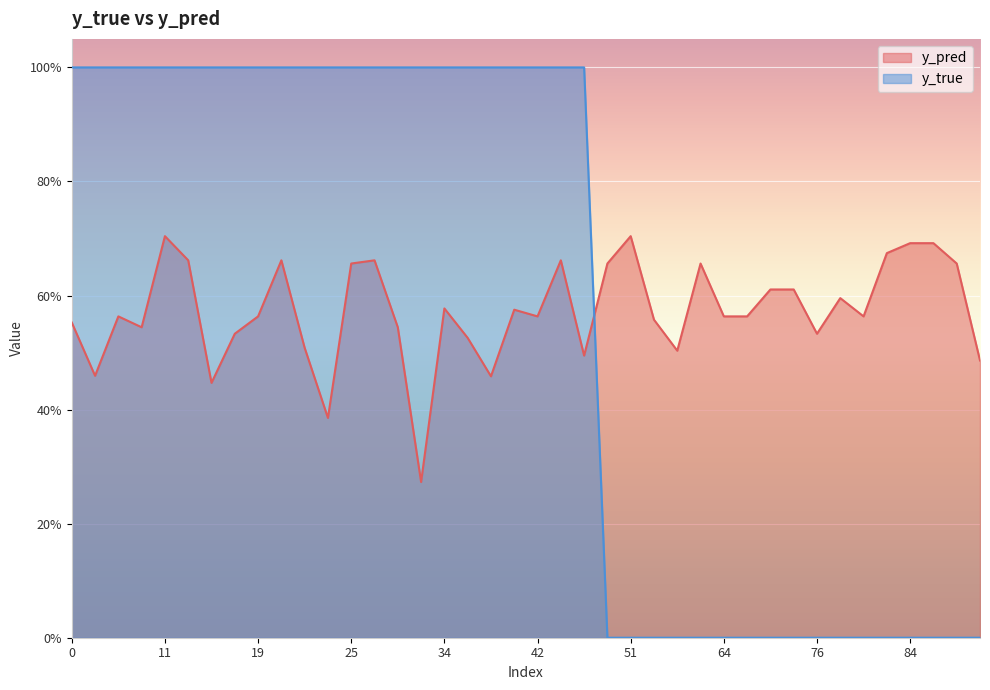

Does the chart display data point markers on the line(s)?

No